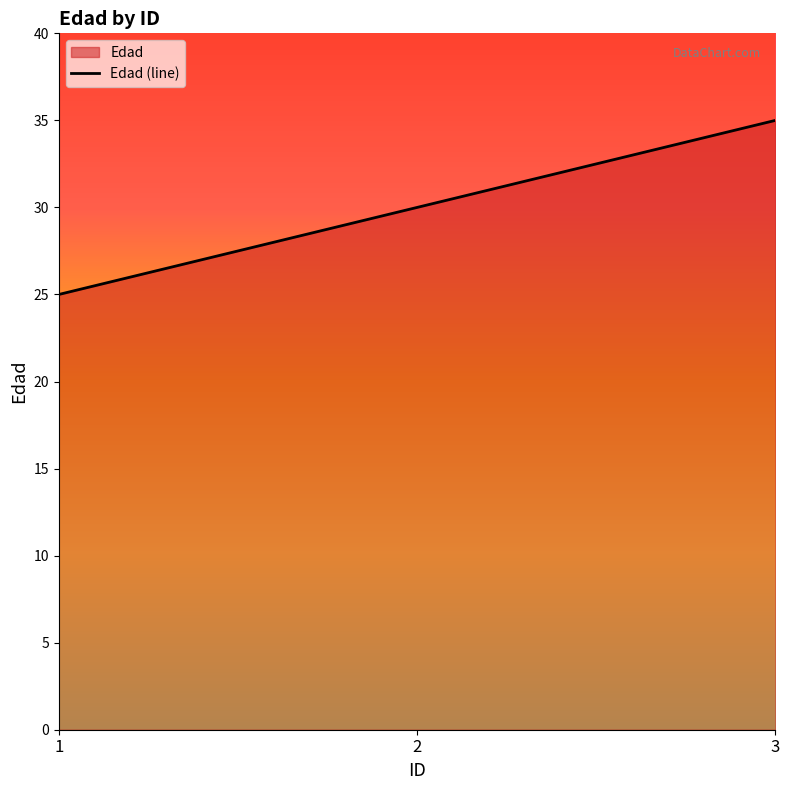

List the labels in order of value, largest first.

3, 2, 1